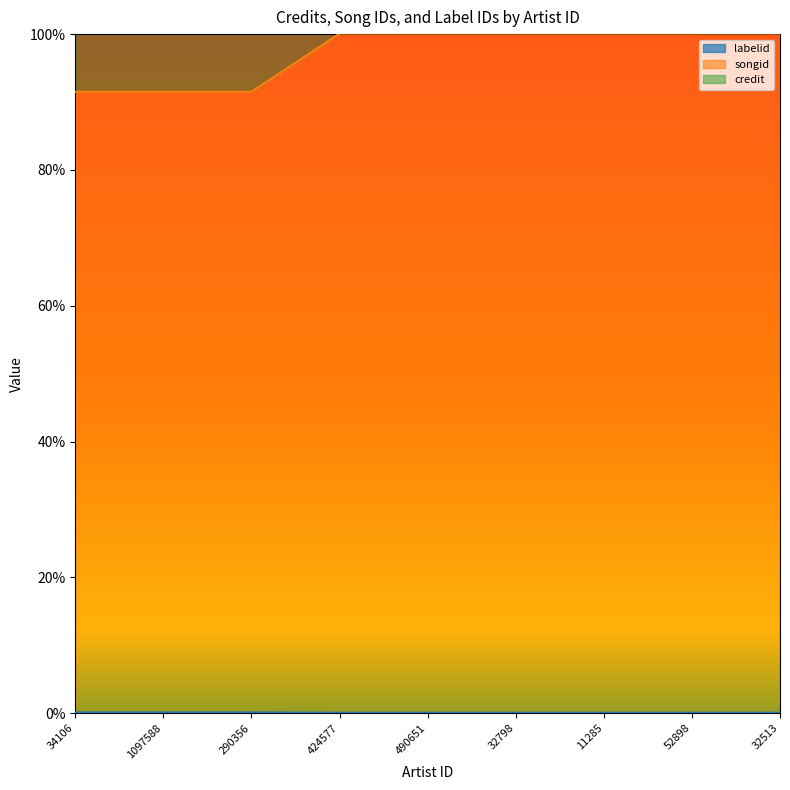

Is it true that credit equals 0.0 at 34106?

False